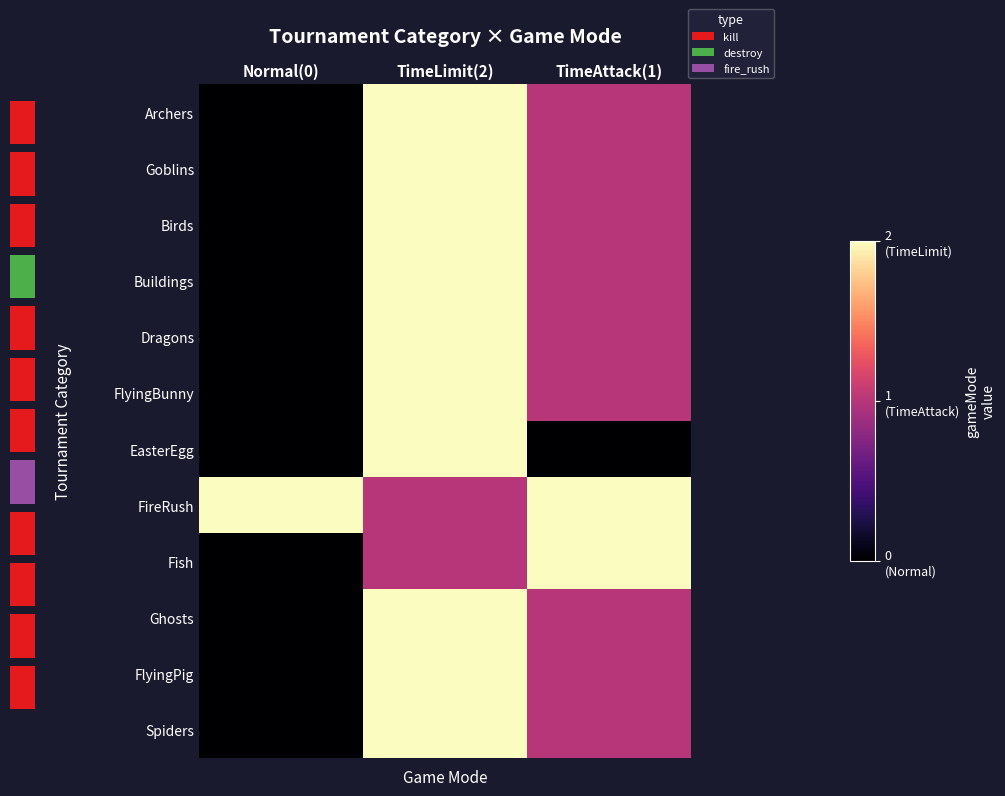

What is the maximum value shown in the chart?

2